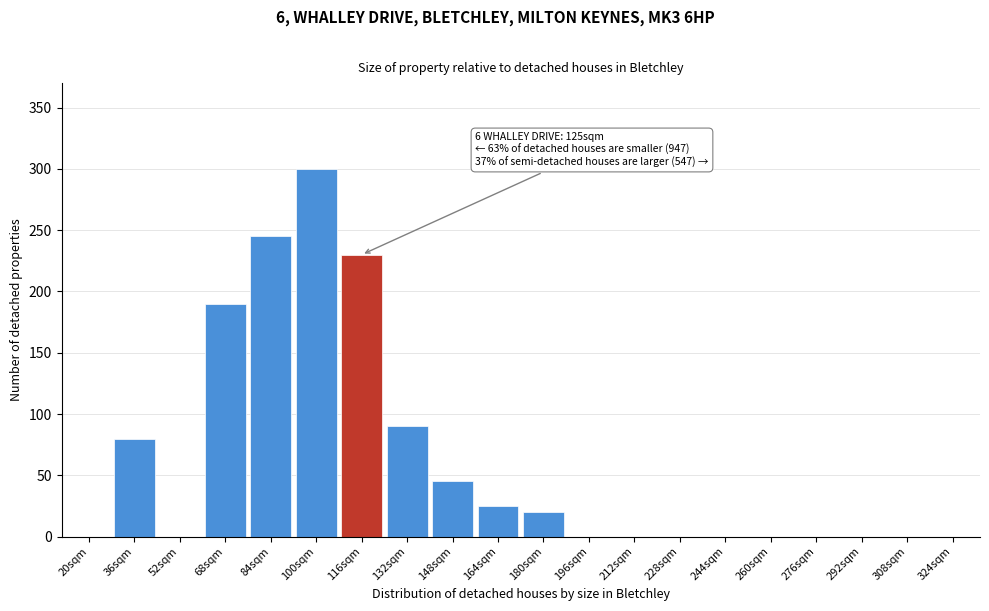

Reading right to left, what are all the values shown in this chart?

324sqm=0	308sqm=0	292sqm=0	276sqm=0	260sqm=0	244sqm=0	228sqm=0	212sqm=0	196sqm=0	180sqm=20	164sqm=25	148sqm=45	132sqm=90	116sqm=230	100sqm=300	84sqm=245	68sqm=190	52sqm=0	36sqm=80	20sqm=0